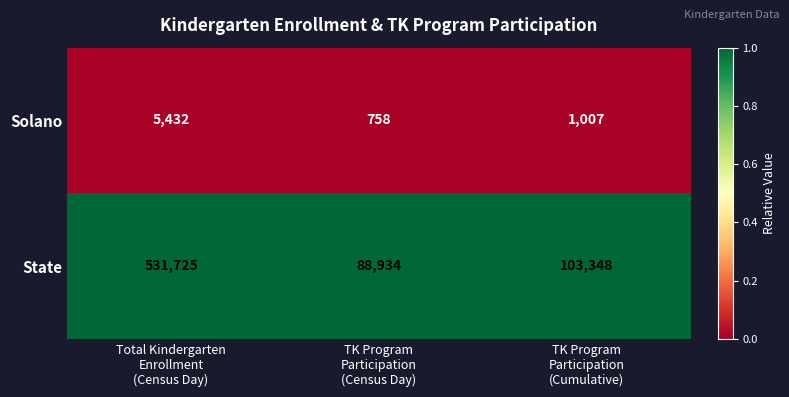

Reading left to right, transcribe all the data shown in this chart.

Solano: 5432	758	1007
State: 531725	88934	103348